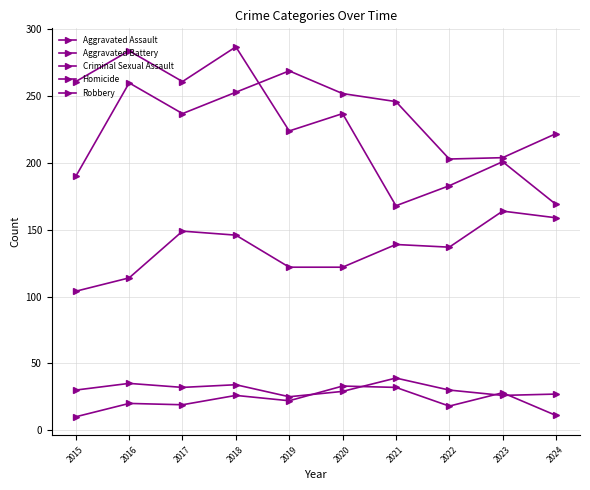

Which series has the largest total across all categories?

Aggravated Battery